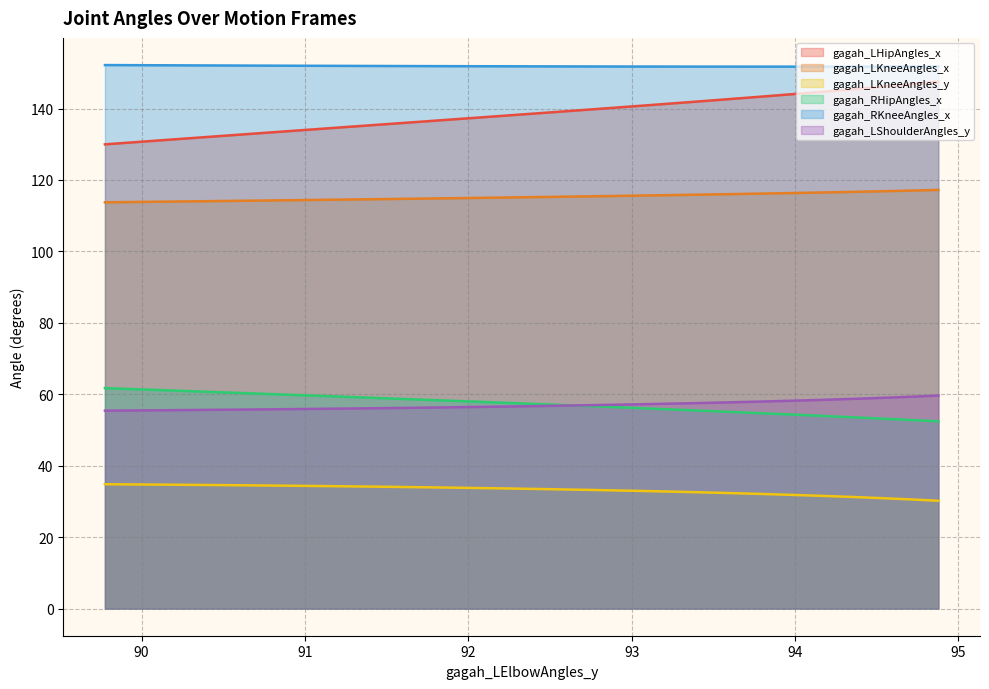

Which series has the largest total across all categories?

gagah_RKneeAngles_x